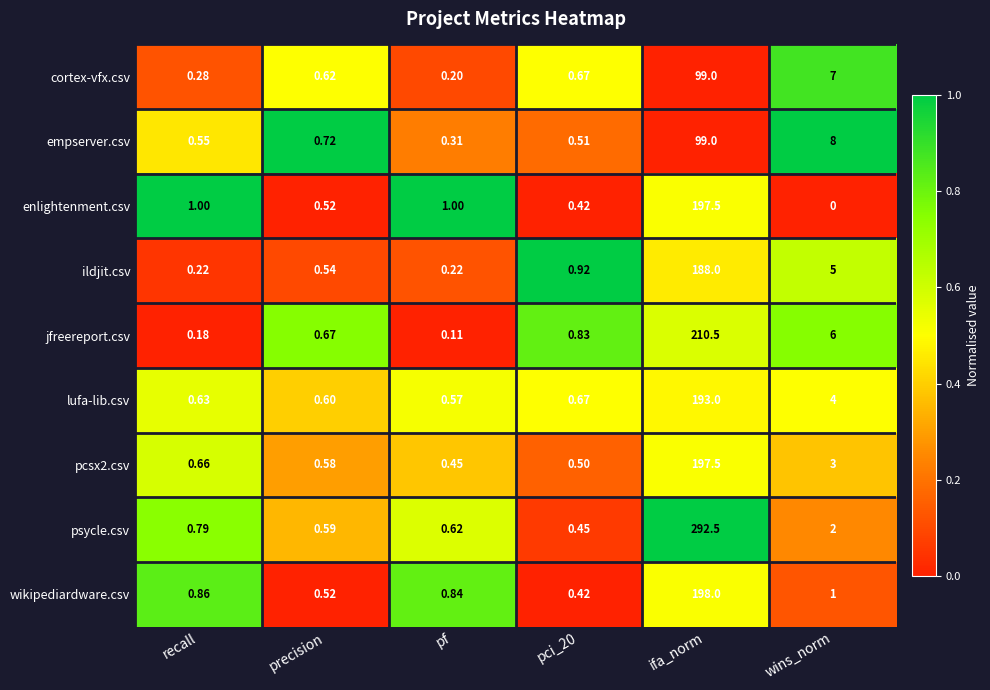

Count the number of data series in this chart.

9